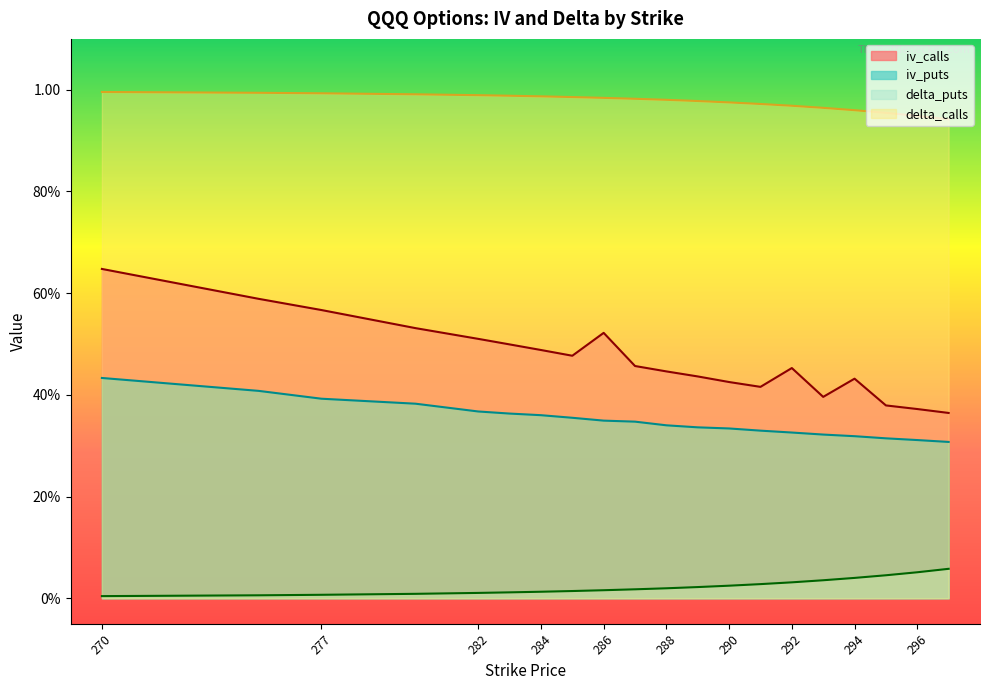

What are all the series names shown in the legend?

iv_calls, iv_puts, delta_puts, delta_calls